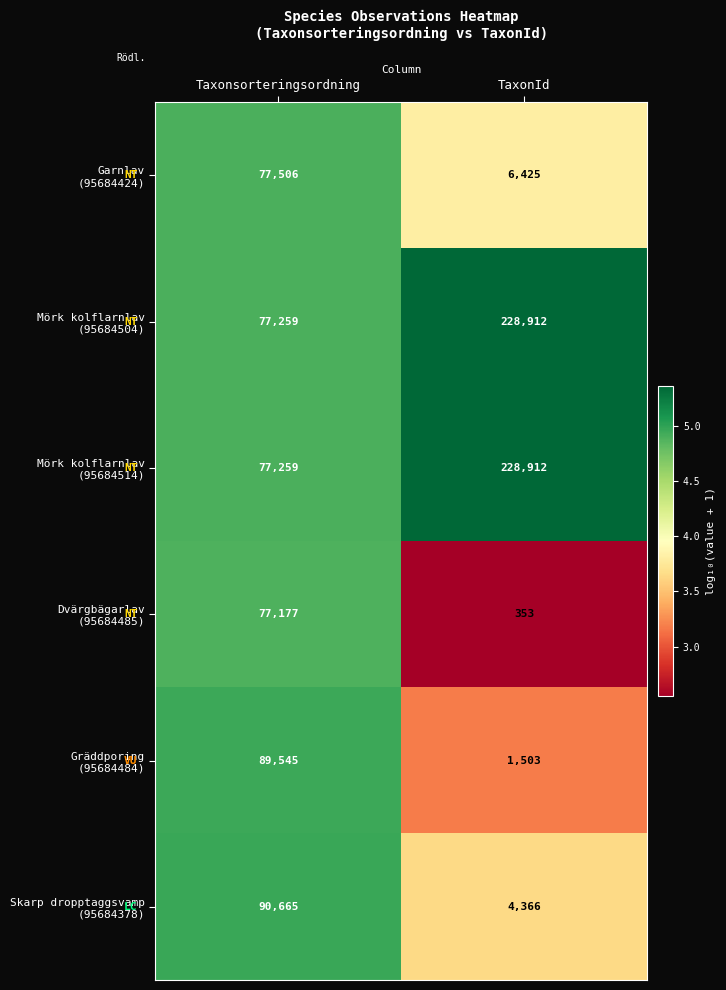

Which label corresponds to the smallest value in the chart?

TaxonId